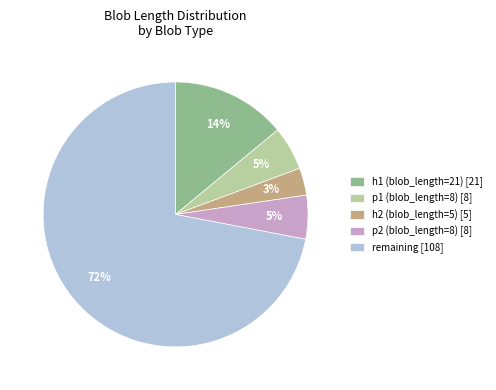

Between h1 (blob_length=21) [21] and h2 (blob_length=5) [5], which is larger?

h1 (blob_length=21) [21]